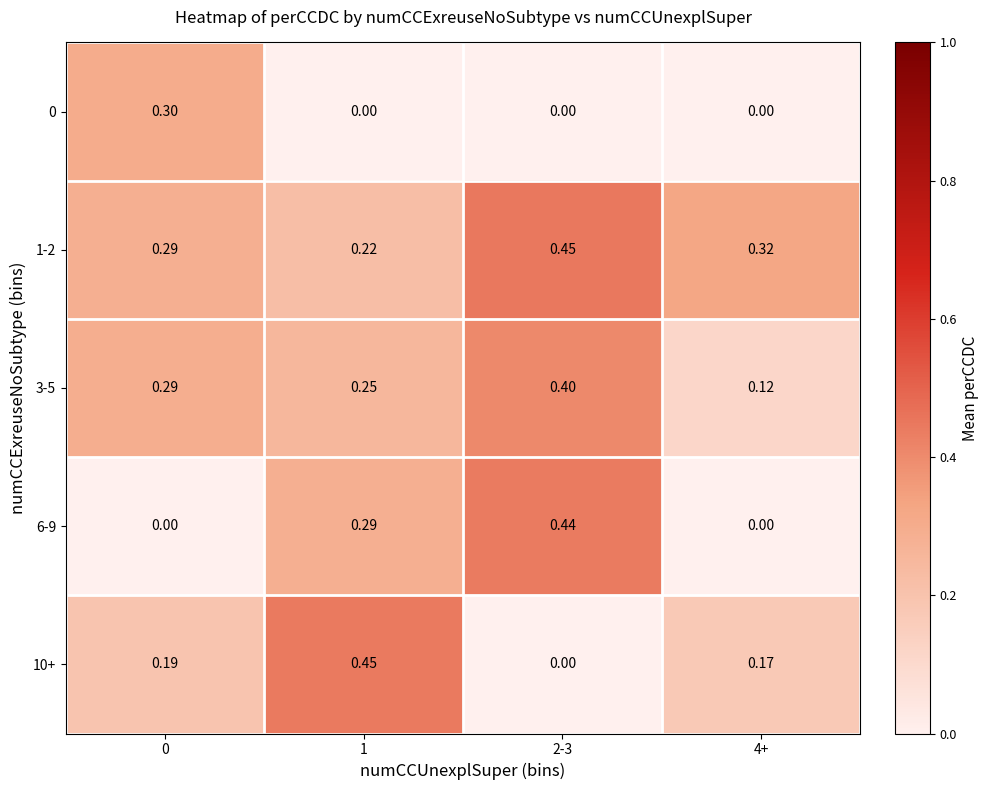

Is the value of 0 at 2-3 greater than the value of 3-5 at 2-3?

No